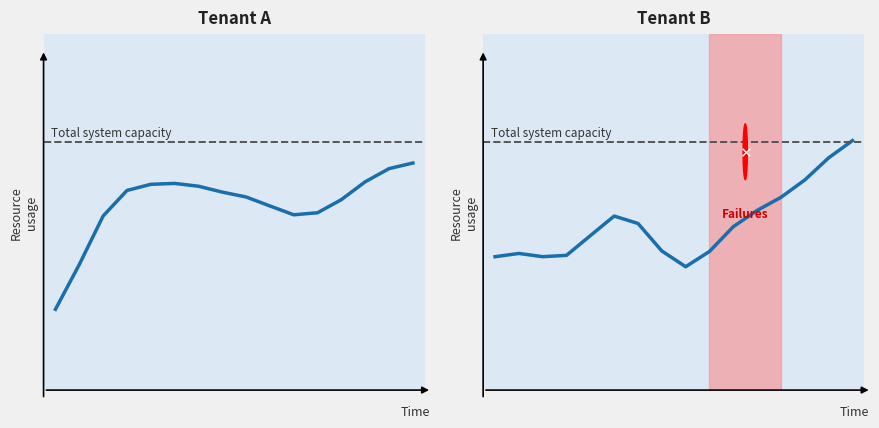

Is the value of Tenant B at 5 greater than the value of Tenant A at 3?

No